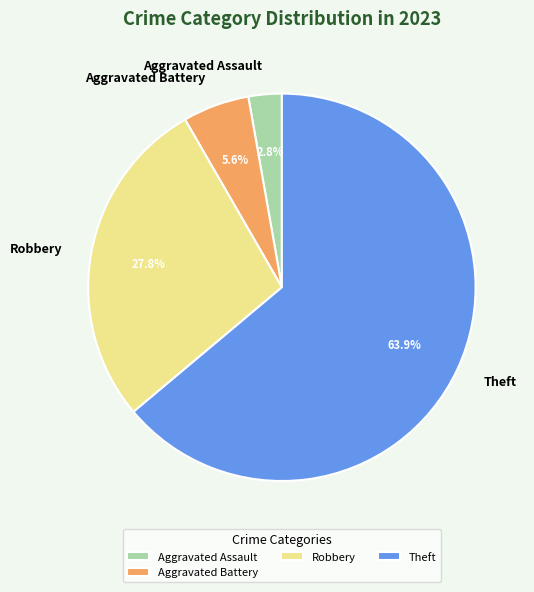

Which category has the smallest portion of the pie?

Aggravated Assault